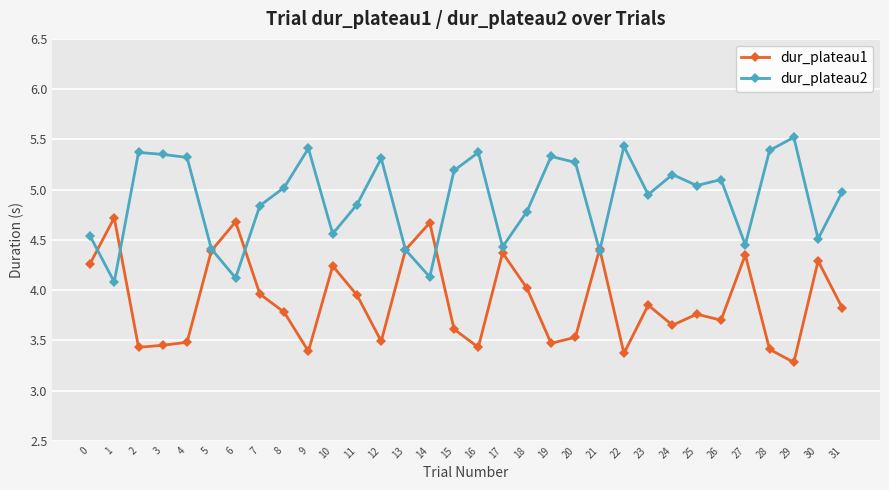

After their last crossing, which series has the higher values: dur_plateau2 or dur_plateau1?

dur_plateau2